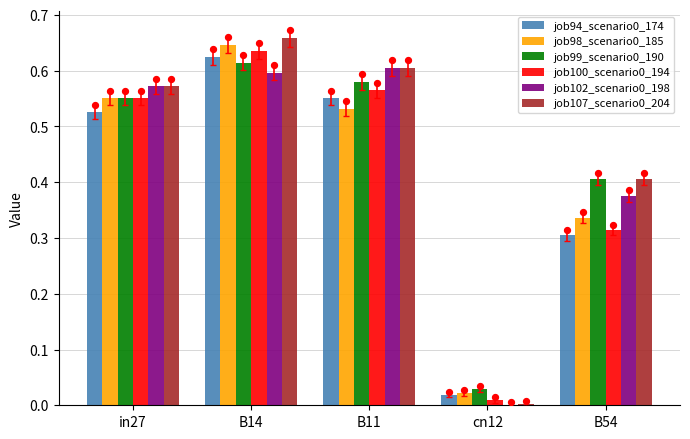

At how many categories does at least one series exceed 0?

5